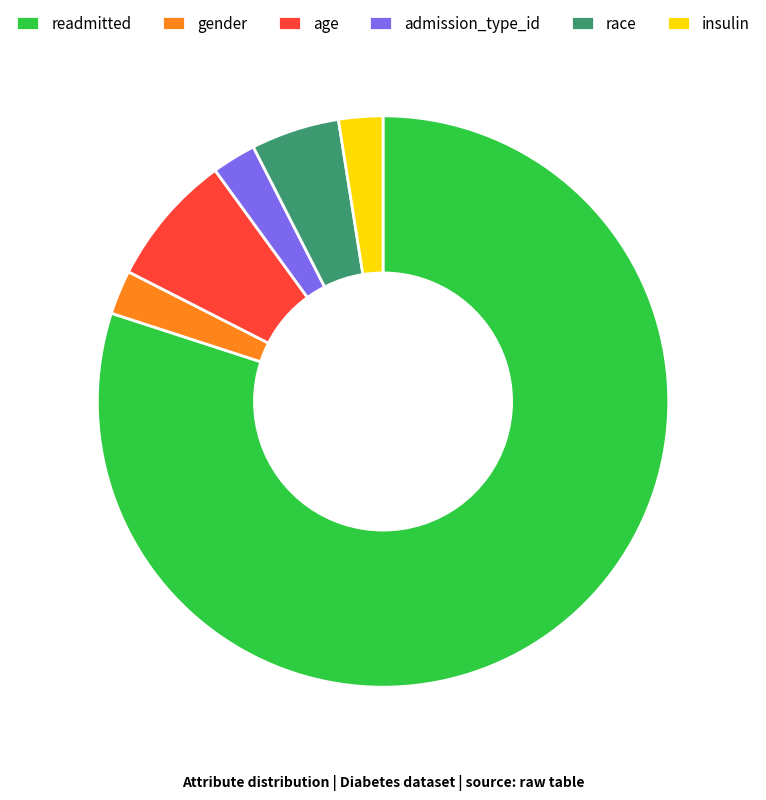

What is the largest slice in the pie chart?

readmitted